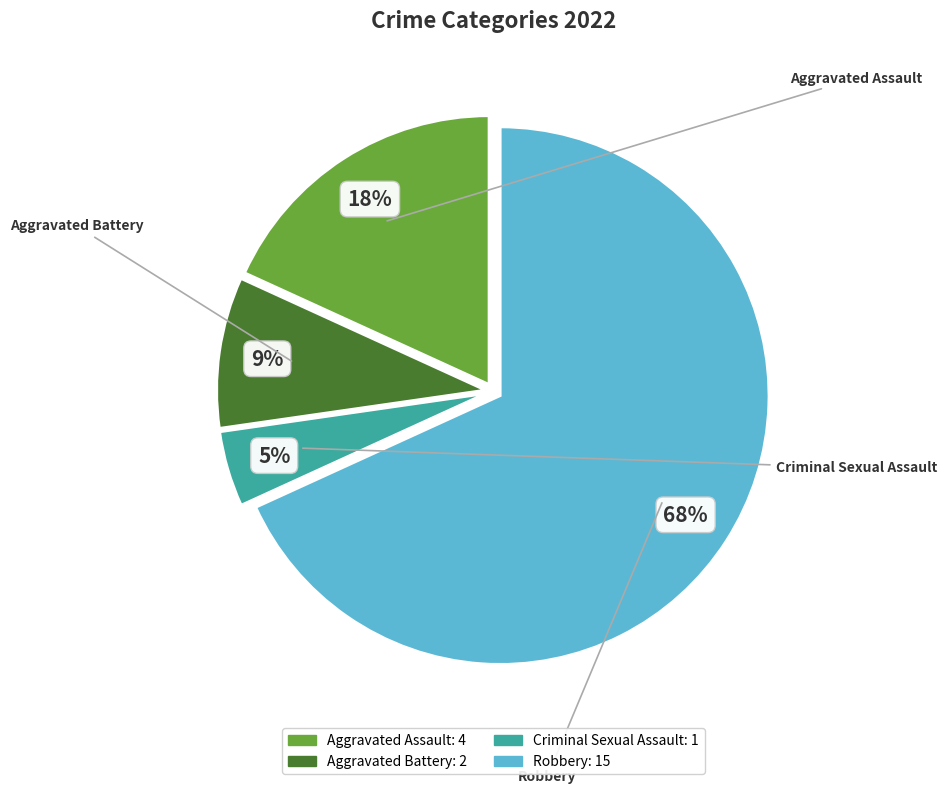

What is the majority slice?

Robbery